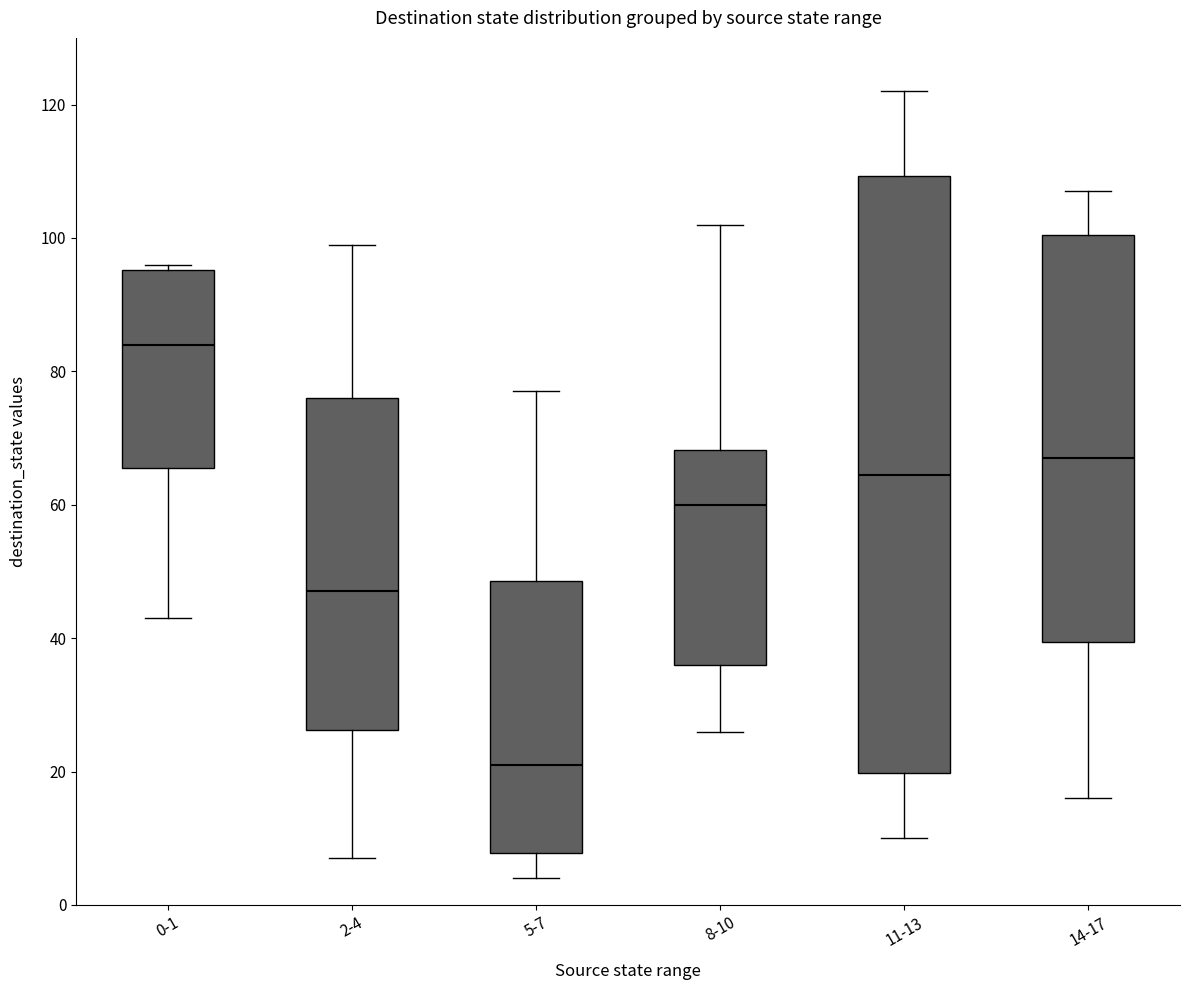

Where does the lower whisker of the box for 14-17 end on the y-axis? The values are not printed on the chart, so give them approximately, as read against the axis.

16